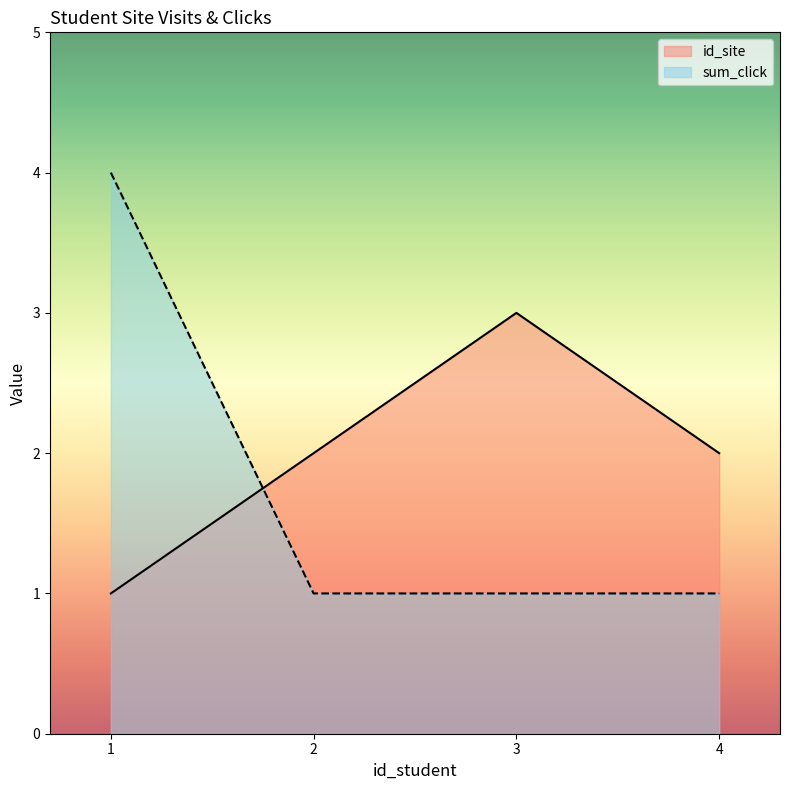

Rank the series by their average value, from lowest to highest.

sum_click, id_site